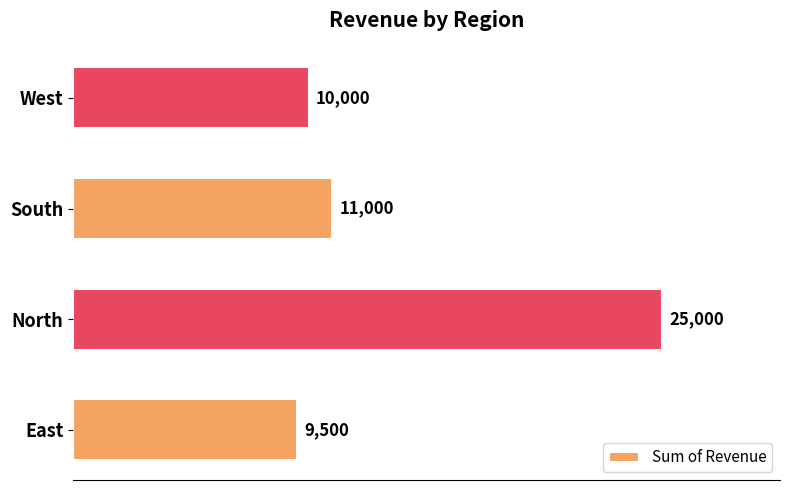

What is the difference between the maximum and second lowest values?

15000